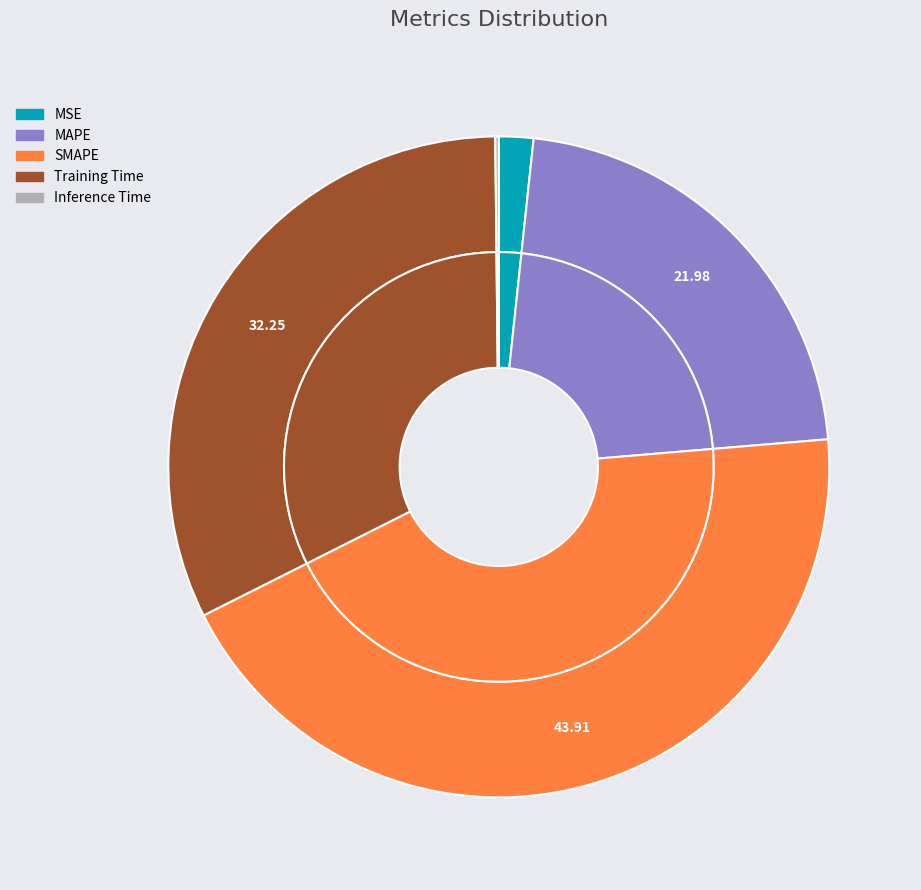

What percentage do Inference Time and MSE together represent?

1.9%